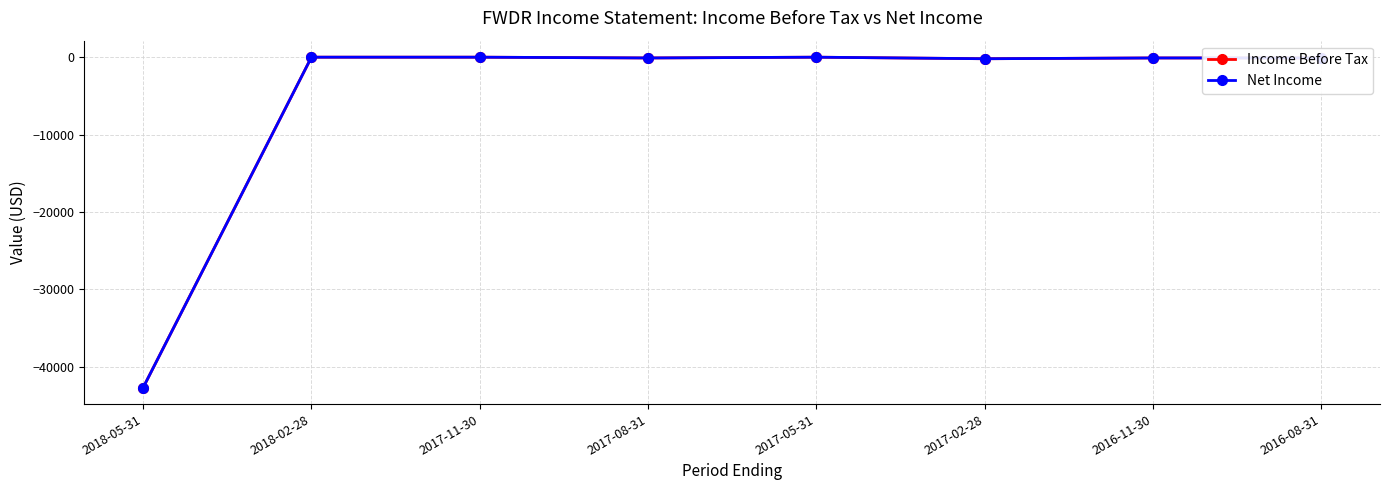

Which series changed the most between 2018-02-28 and 2016-08-31?

Income Before Tax